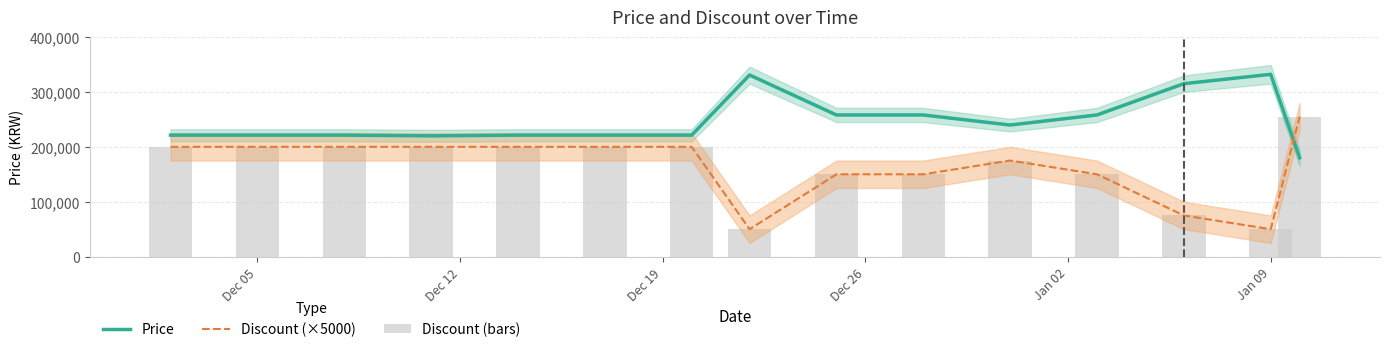

At Dec 05, list the series in order from largest to smallest.

Price, Discount (×5000)